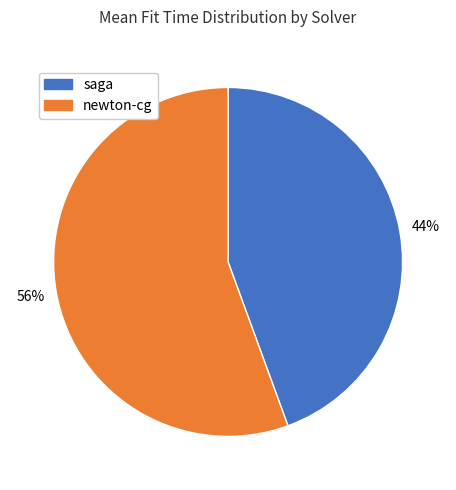

To the nearest percent, what is the average slice percentage?

50%